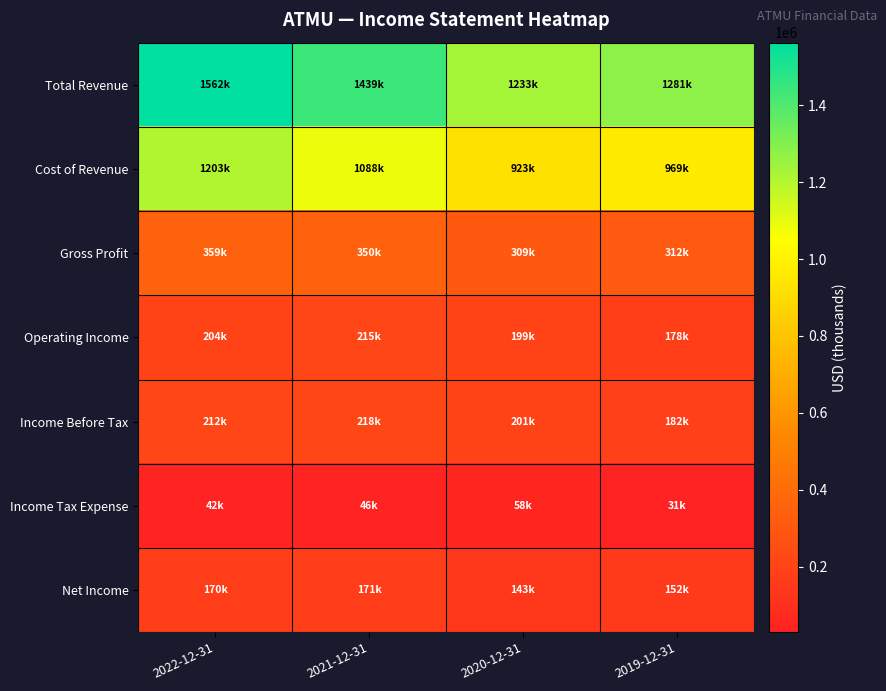

Reading left to right, extract all data points from this chart.

Total Revenue: 2022-12-31=1562100	2021-12-31=1438800	2020-12-31=1232600	2019-12-31=1280900
Cost of Revenue: 2022-12-31=1203200	2021-12-31=1088300	2020-12-31=923200	2019-12-31=968800
Gross Profit: 2022-12-31=358900	2021-12-31=350500	2020-12-31=309400	2019-12-31=312100
Operating Income: 2022-12-31=203600	2021-12-31=214700	2020-12-31=199000	2019-12-31=178300
Income Before Tax: 2022-12-31=211700	2021-12-31=217800	2020-12-31=200600	2019-12-31=182500
Income Tax Expense: 2022-12-31=41600	2021-12-31=46500	2020-12-31=57800	2019-12-31=30600
Net Income: 2022-12-31=170100	2021-12-31=171300	2020-12-31=142800	2019-12-31=151900